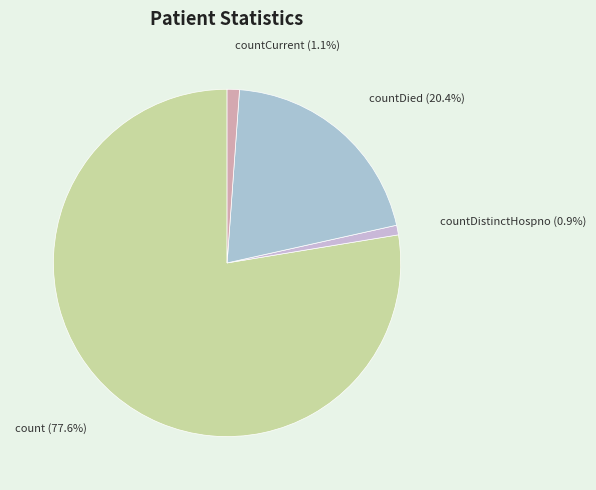

Which category has the biggest portion of the pie?

count (77.6%)